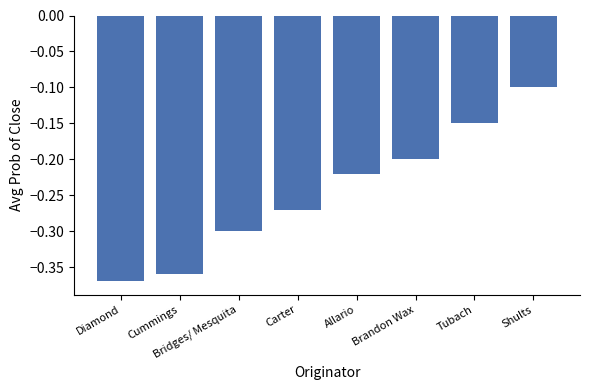

What is the difference between the second highest and minimum values?

0.2